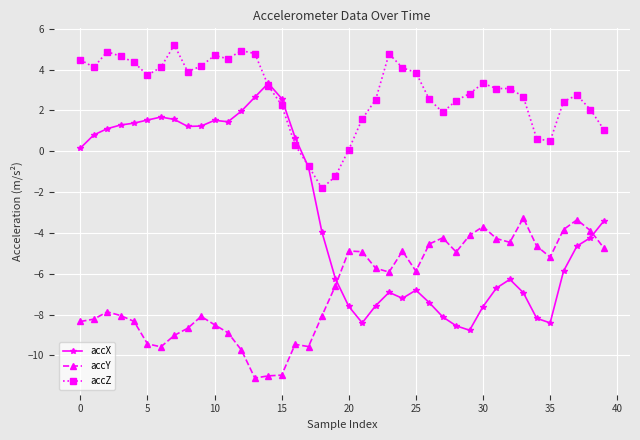

How many values in accX are below zero?

23